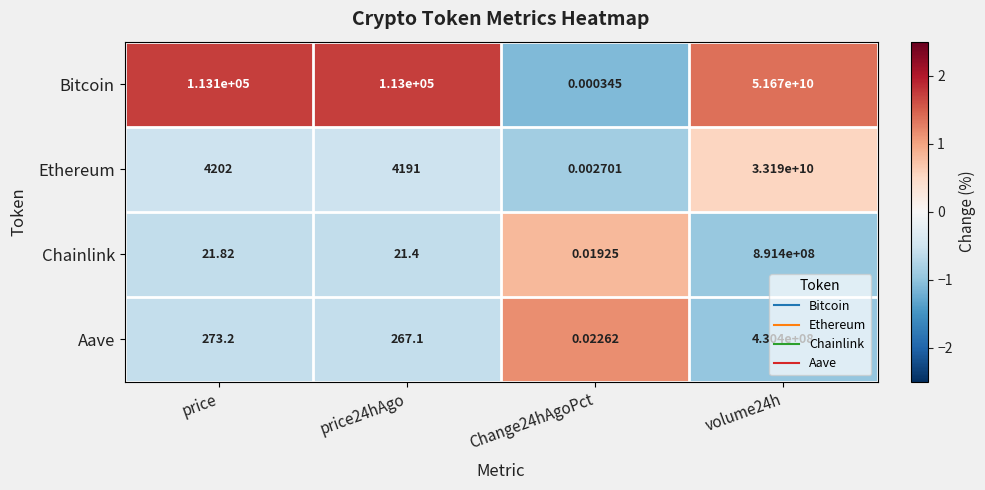

At price24hAgo, list the series in order from largest to smallest.

Bitcoin, Ethereum, Aave, Chainlink